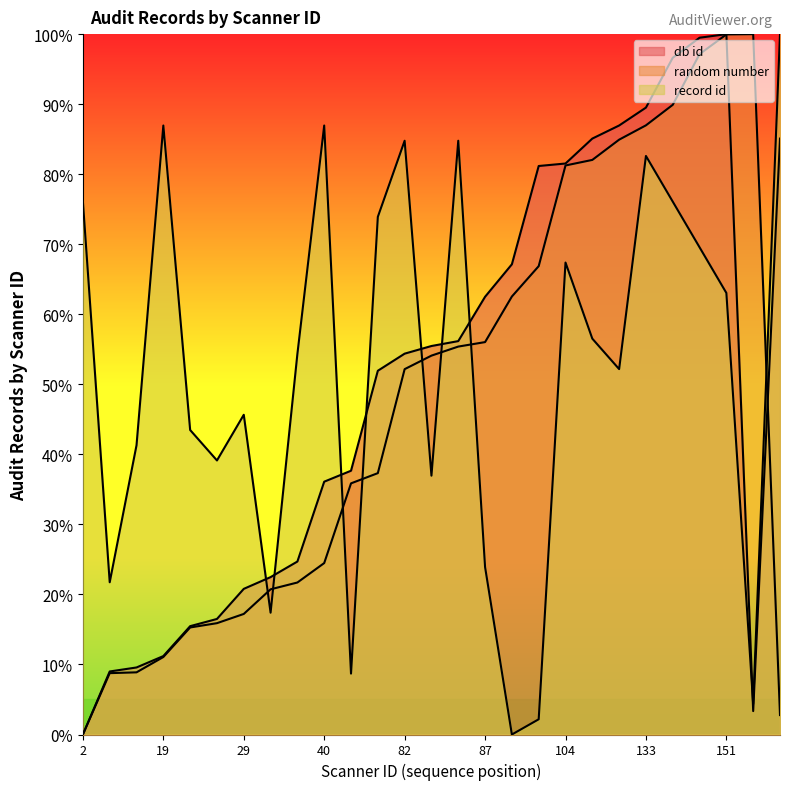

Between 133 and 36, which is larger?

133